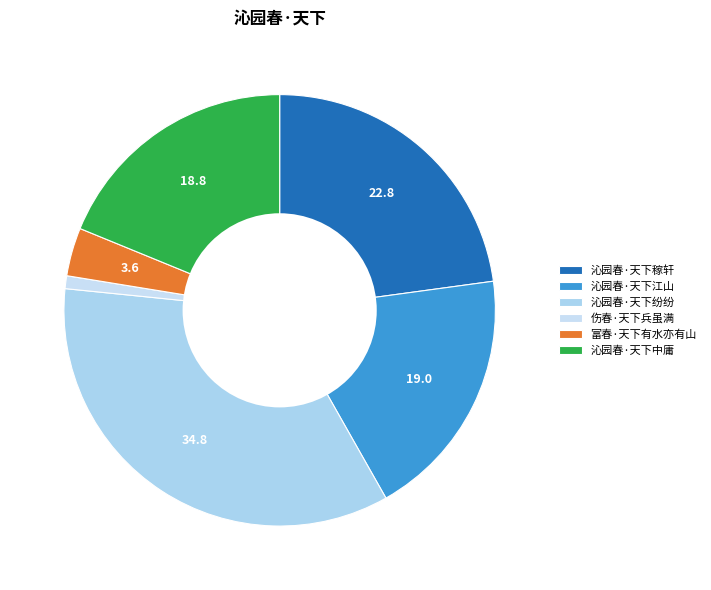

To the nearest percent, what is the difference between the largest and smallest slice percentages?

34%